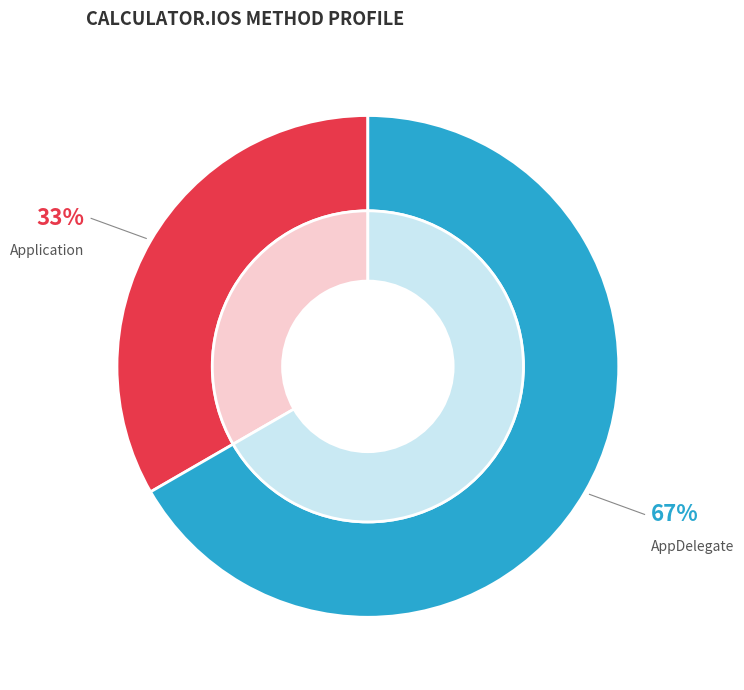

What is the ratio of the value at AppDelegate to the value at Application?

2.0